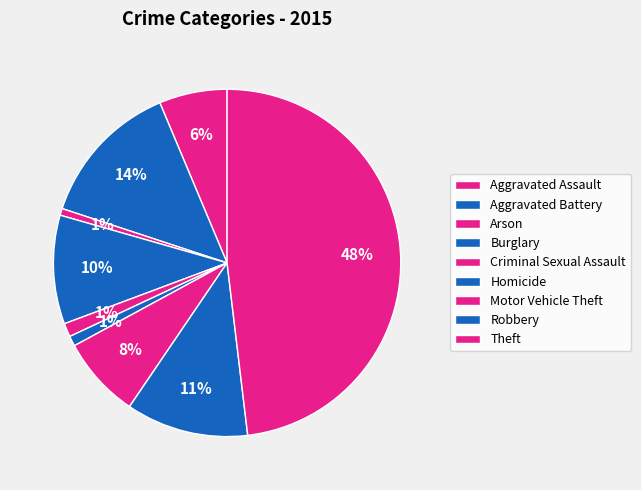

To the nearest percent, what percentage of the pie is Criminal Sexual Assault?

1%